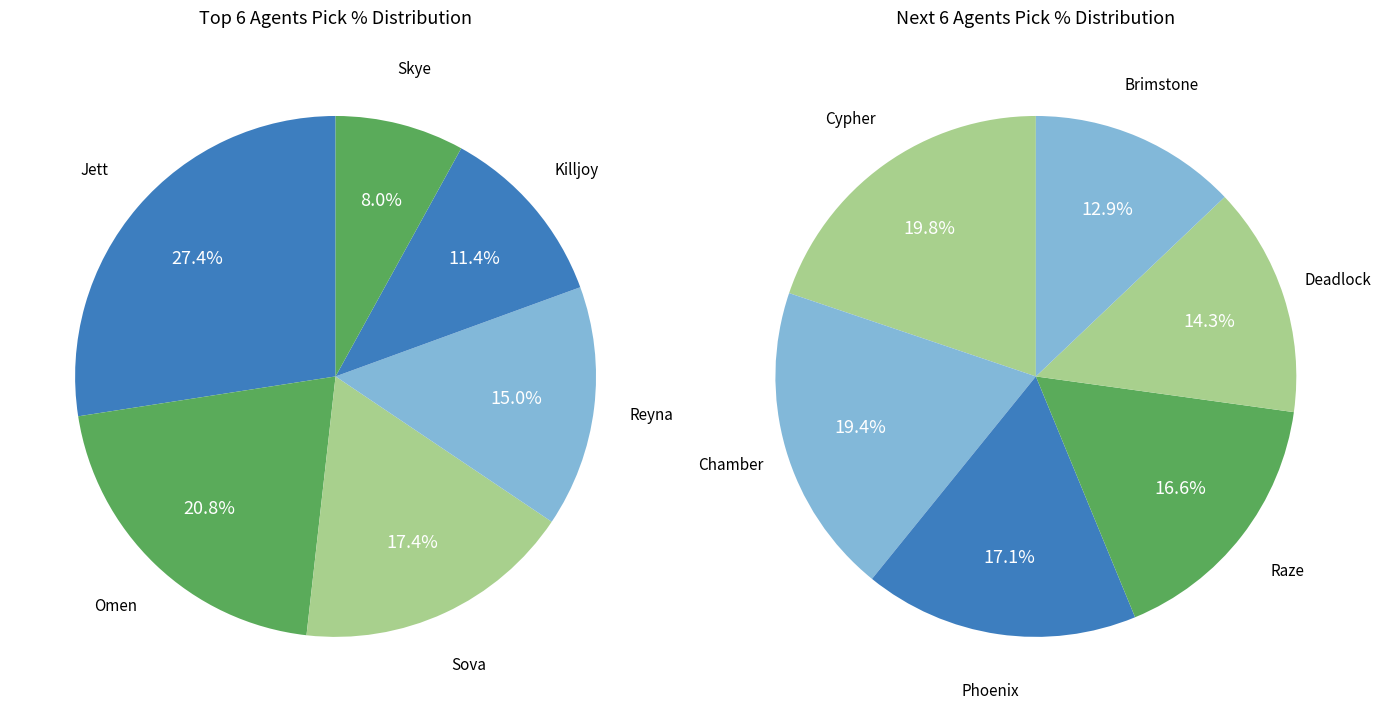

Is there any slice that represents more than half of the pie?

No